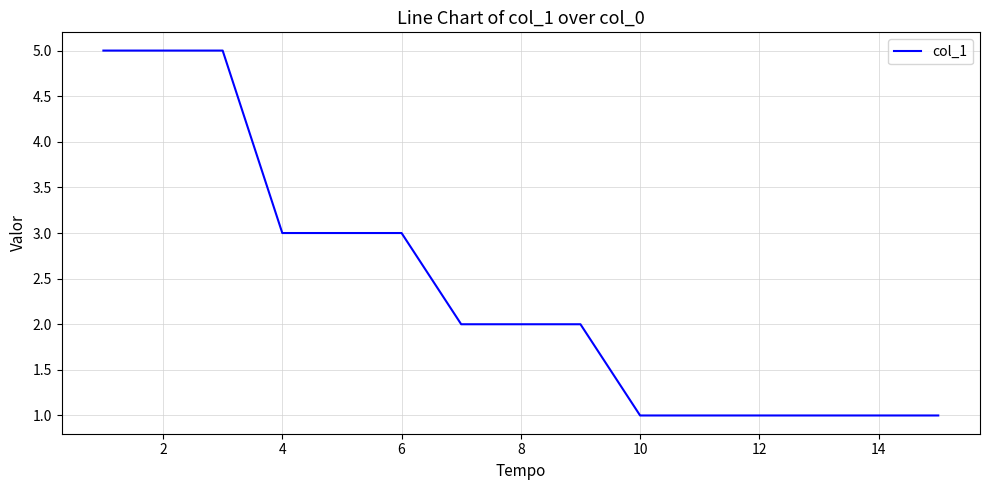

What is the difference between the maximum and minimum values?

4